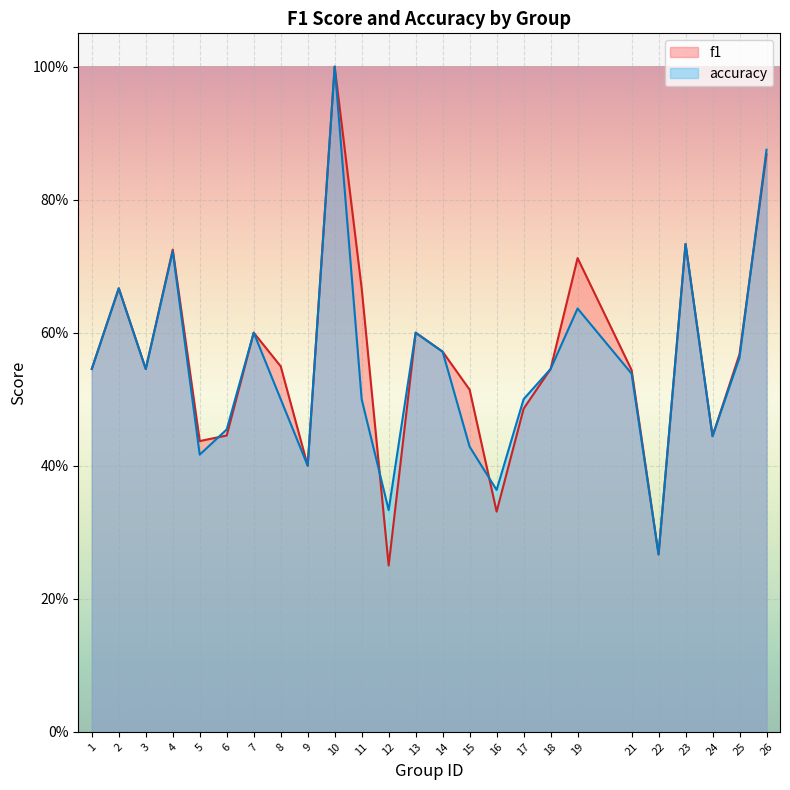

Is the value of f1 at 18 greater than the value of accuracy at 10?

No